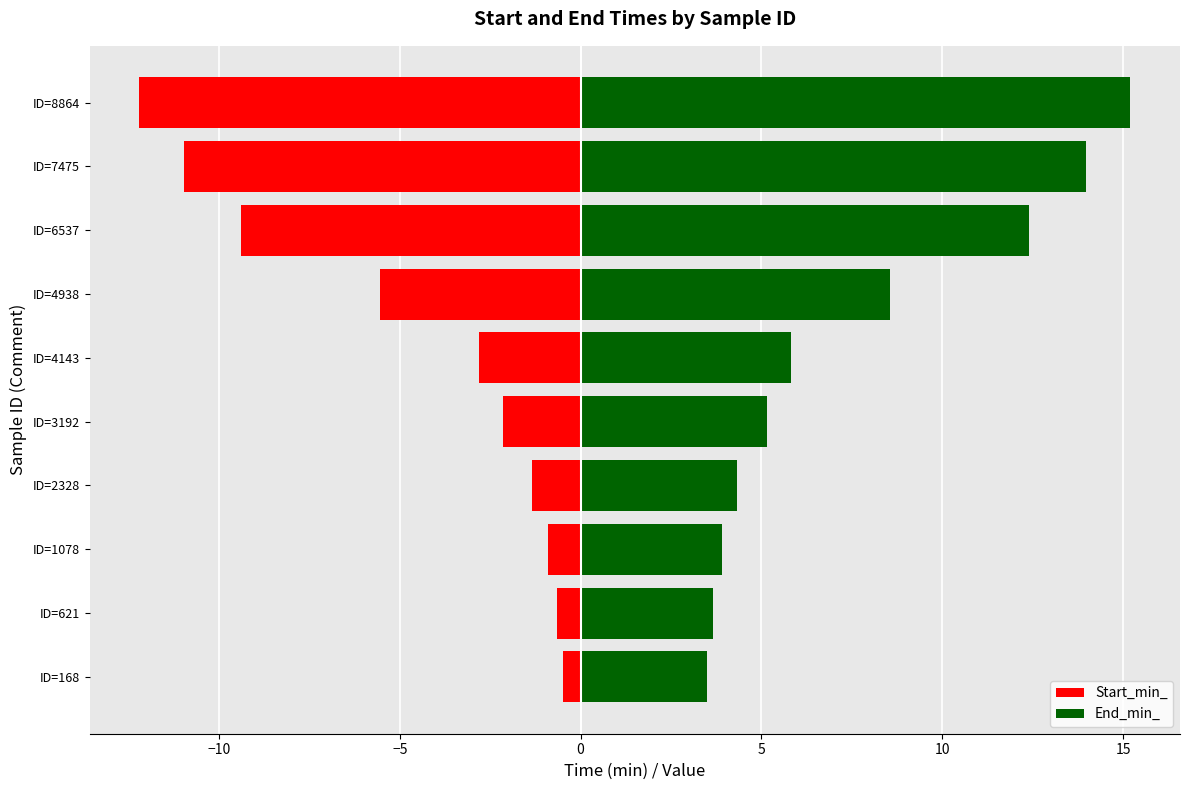

At ID=6537, list the series in order from smallest to largest.

Start_min_, End_min_